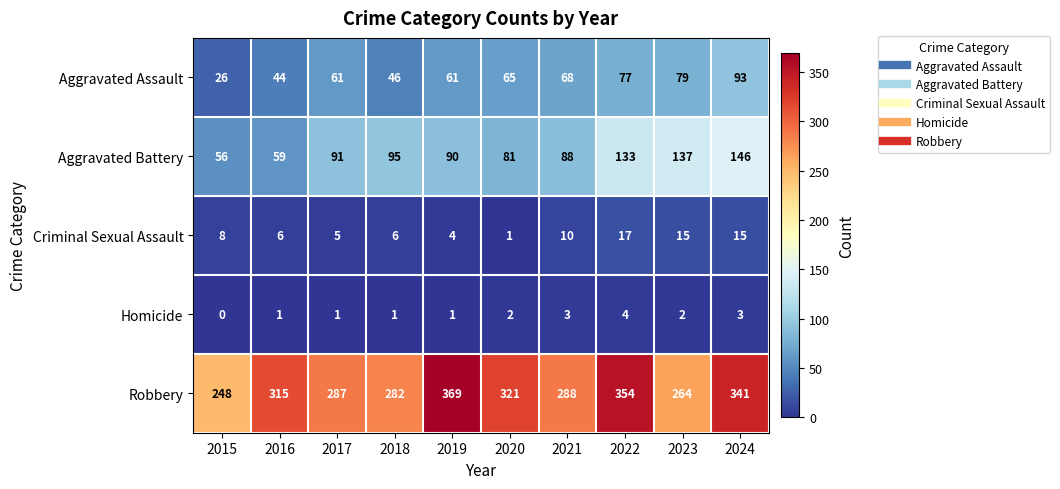

What is the sum of the Aggravated Battery values at 2019 and 2020?

171